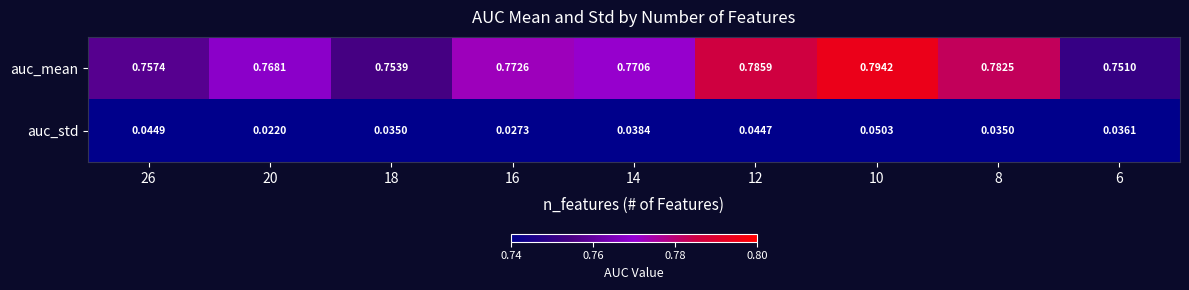

Which series has the widest spread of values?

auc_mean